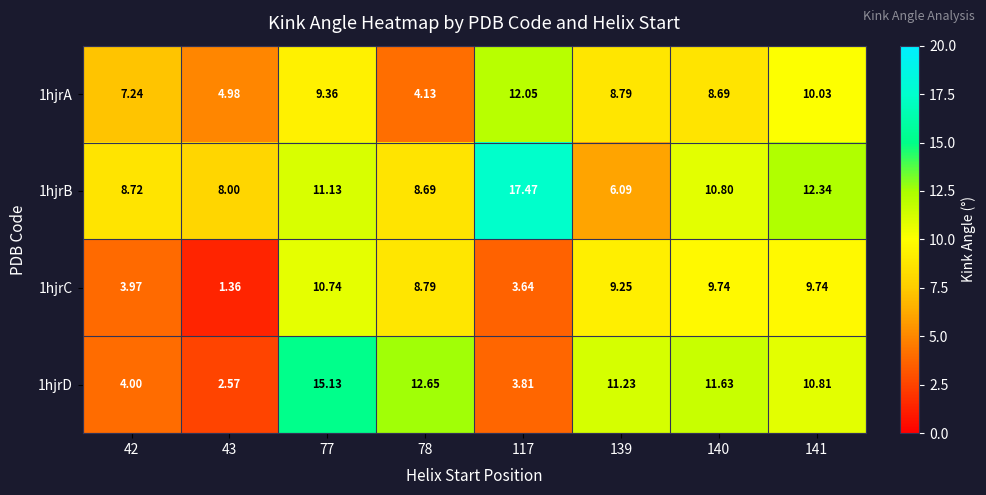

Is the value of 1hjrB at 43 greater than the value of 1hjrA at 77?

No